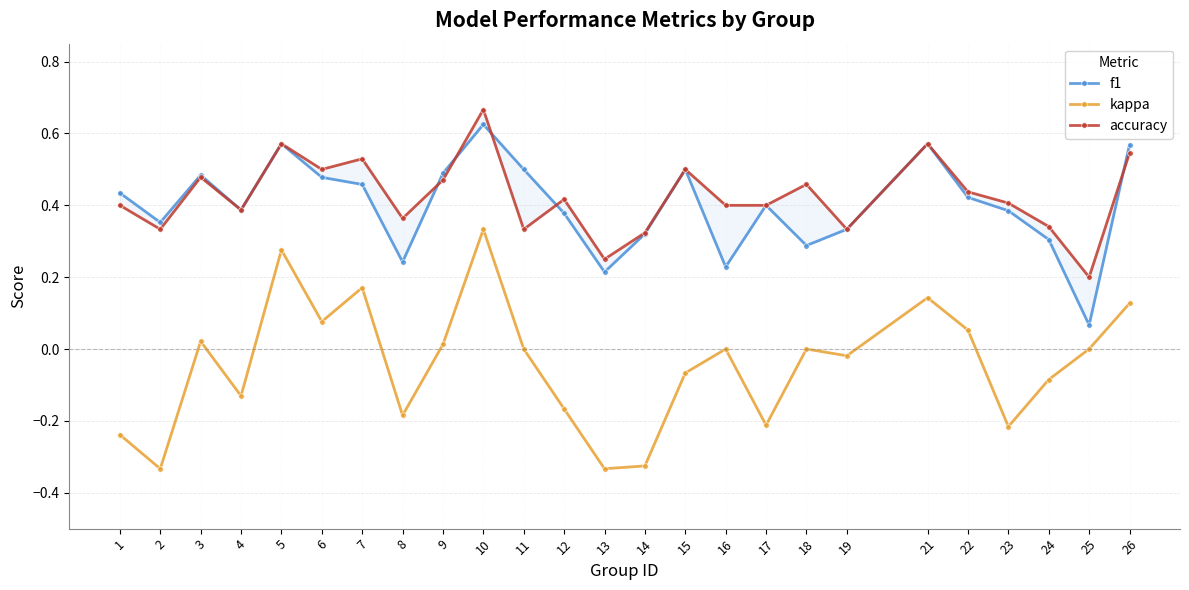

Count the accuracy values in the range 0 to 1.

25